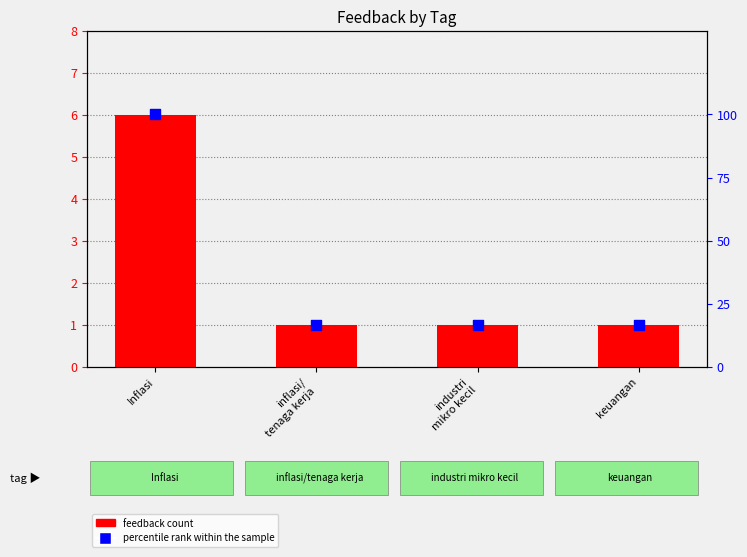

At how many categories does at least one series exceed 14?

4